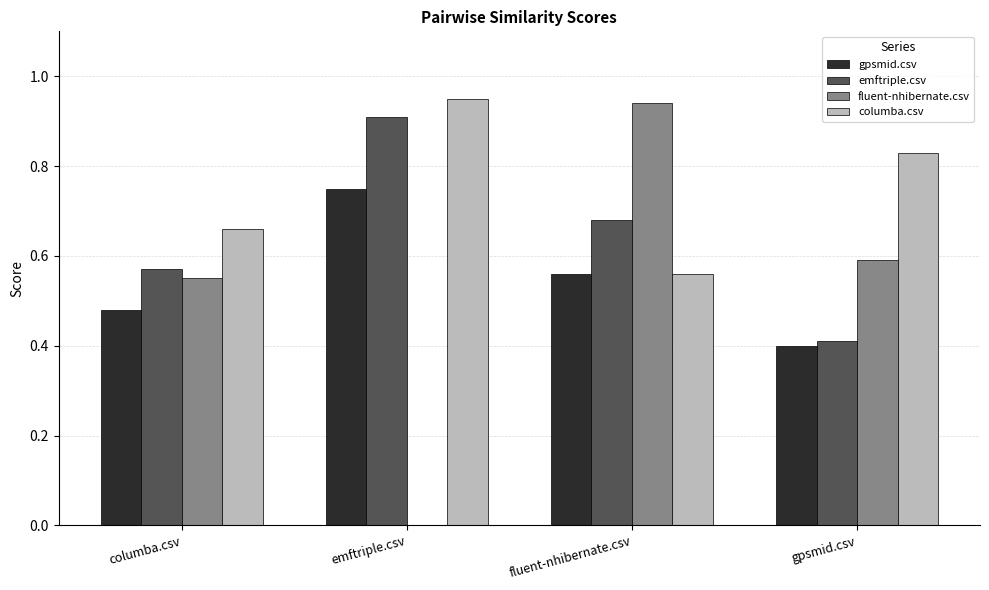

At which category is the sum across all series the highest?

fluent-nhibernate.csv